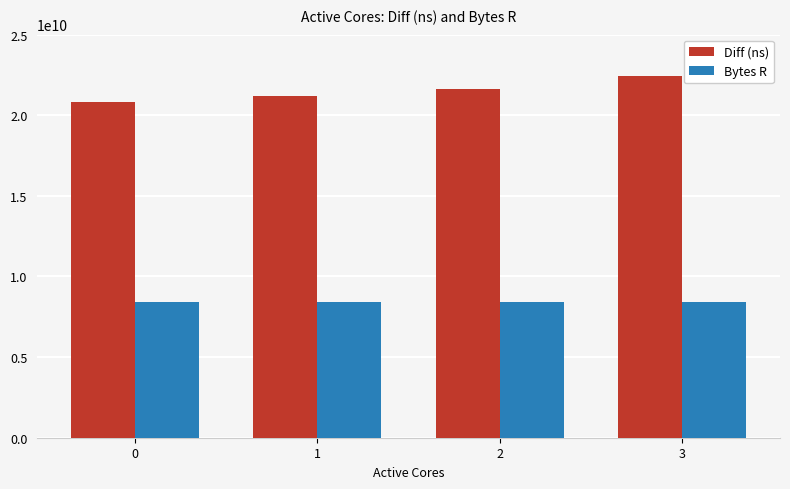

Reading left to right, transcribe all the data shown in this chart.

Diff (ns): 0=20808438531	1=21214444498	2=21609840095	3=22430687472
Bytes R: 0=8388608000	1=8388608000	2=8388608000	3=8388608000